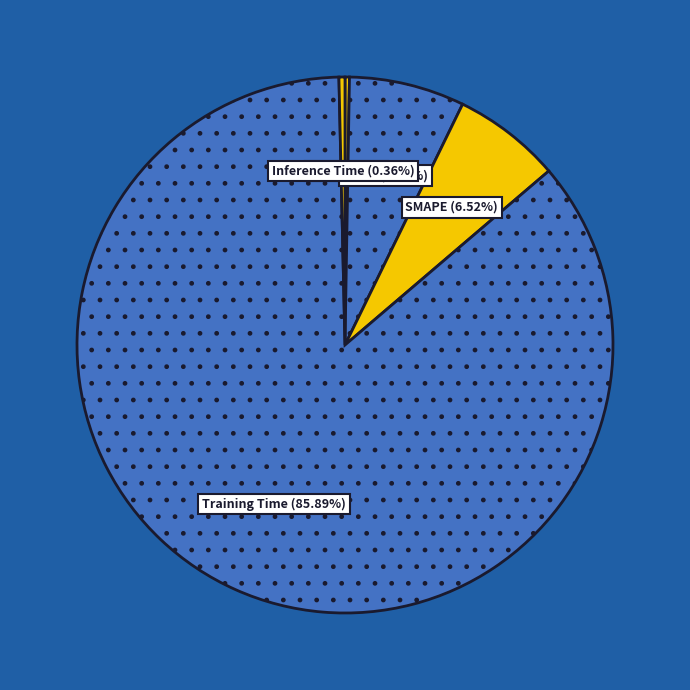

To the nearest percent, what is the combined percentage of Training Time and MAPE?

93%